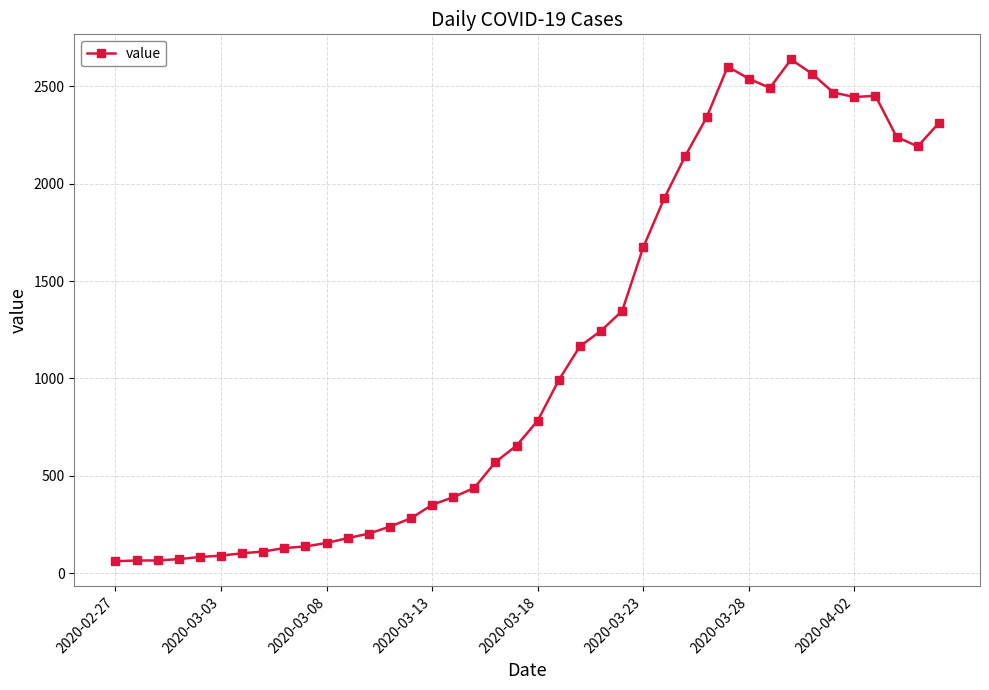

What is the average value?

1124